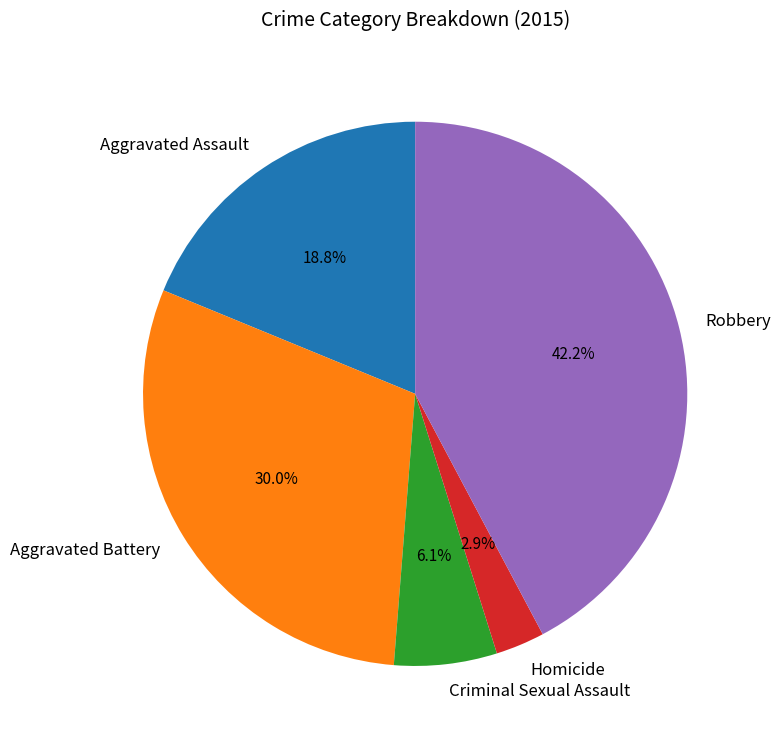

What percentage is the Criminal Sexual Assault slice, to the nearest percent?

6%